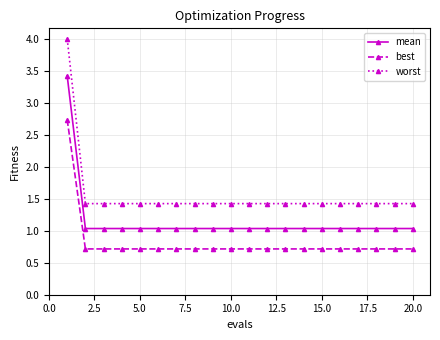

List the series in order of their peak value, highest first.

worst, mean, best